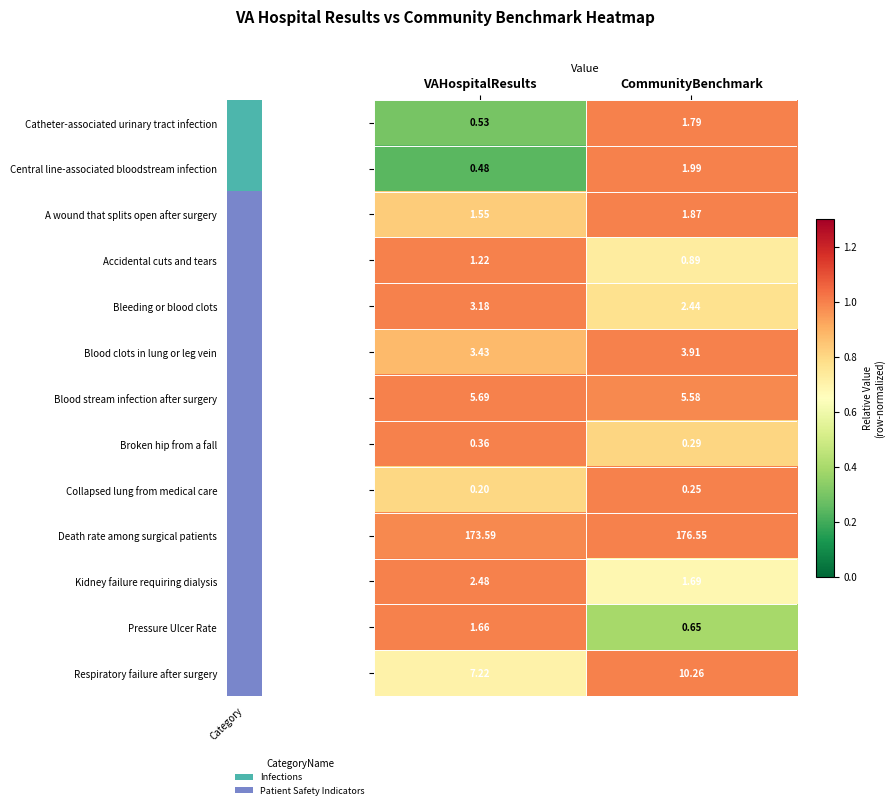

At which category is the sum across all series the highest?

CommunityBenchmark